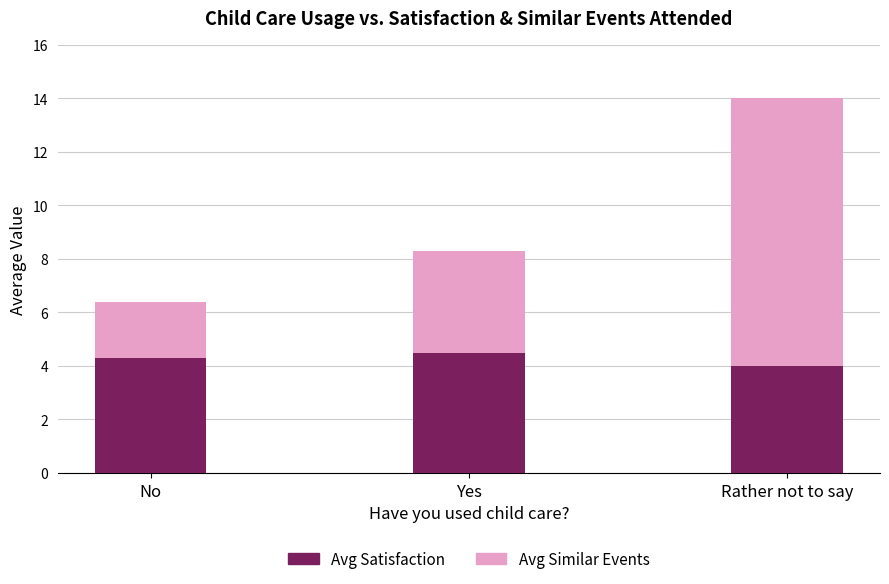

What is the sum of all Avg Satisfaction values?

12.8